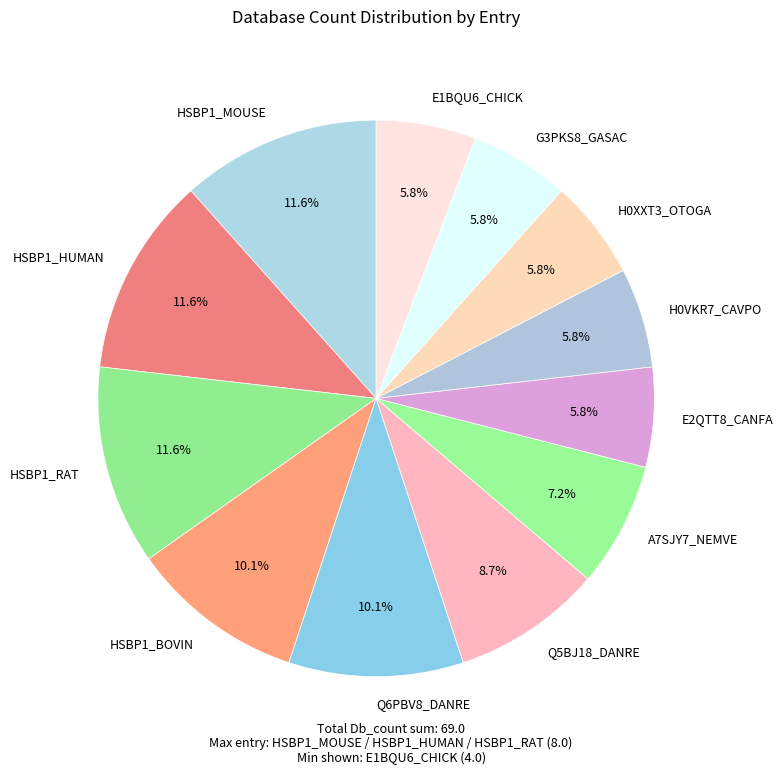

What percentage is the G3PKS8_GASAC slice, to the nearest percent?

6%